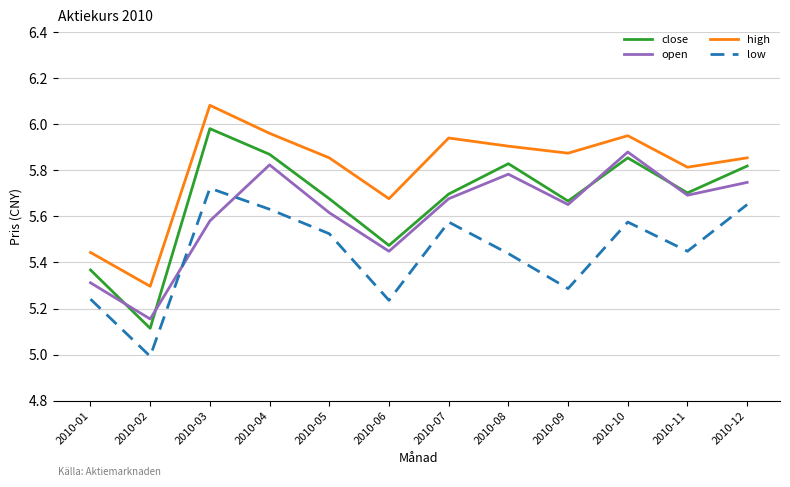

Which category has the highest value in the open series?

2010-10